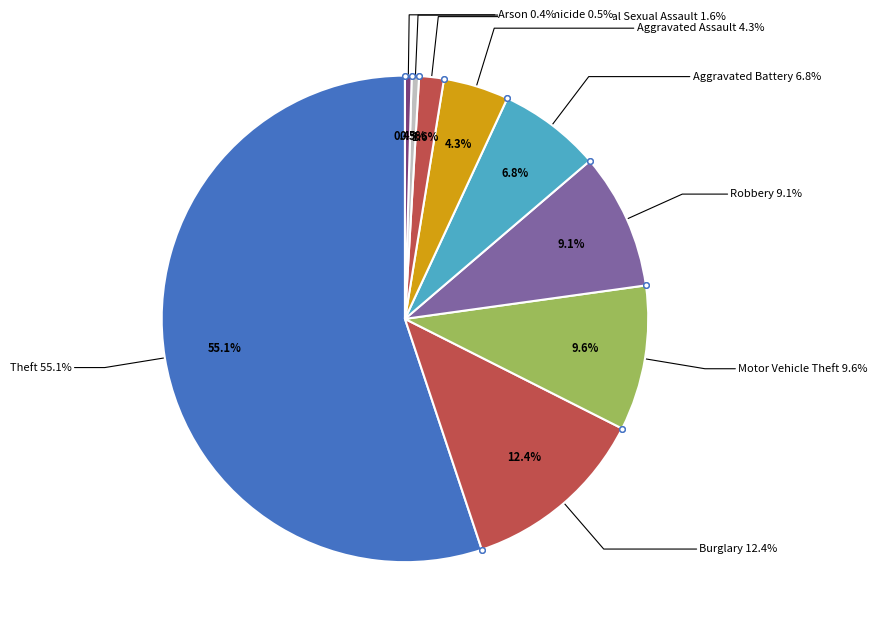

What percentage is the Robbery slice, to the nearest percent?

9%